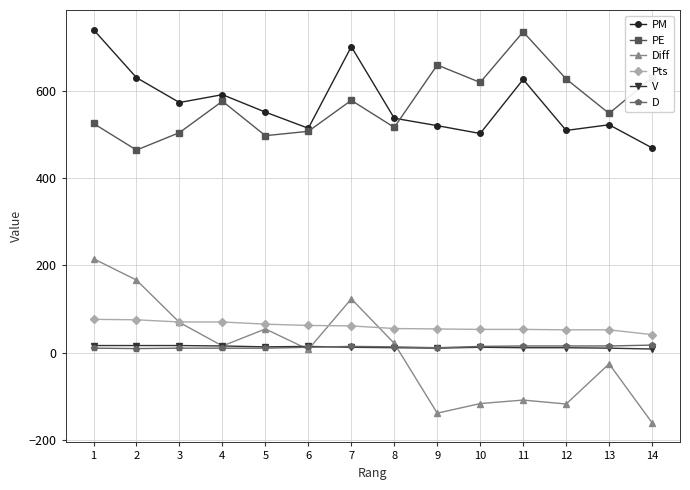

Count the D values in the range 10 to 15.

12